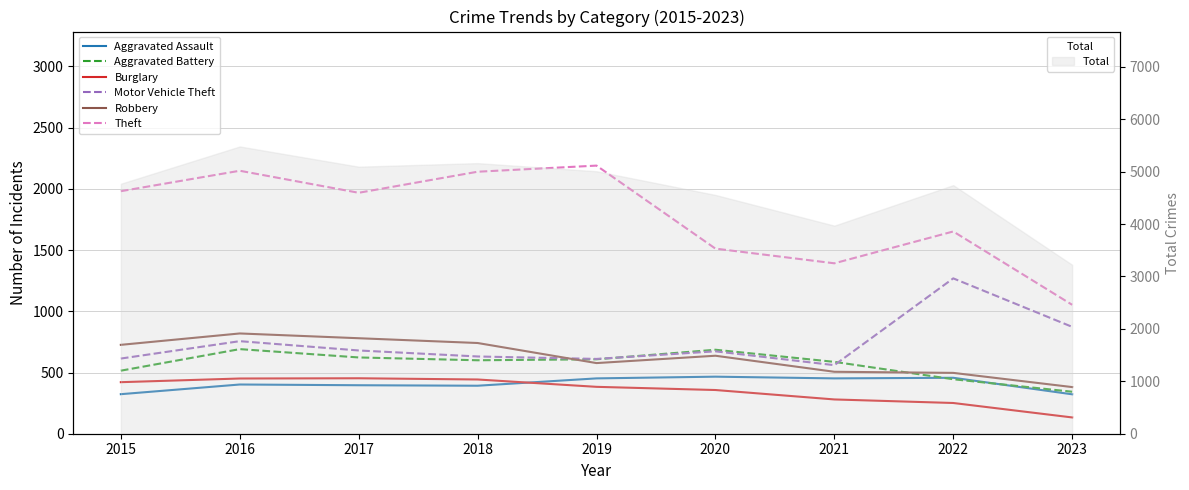

Does the chart display data point markers on the line(s)?

No